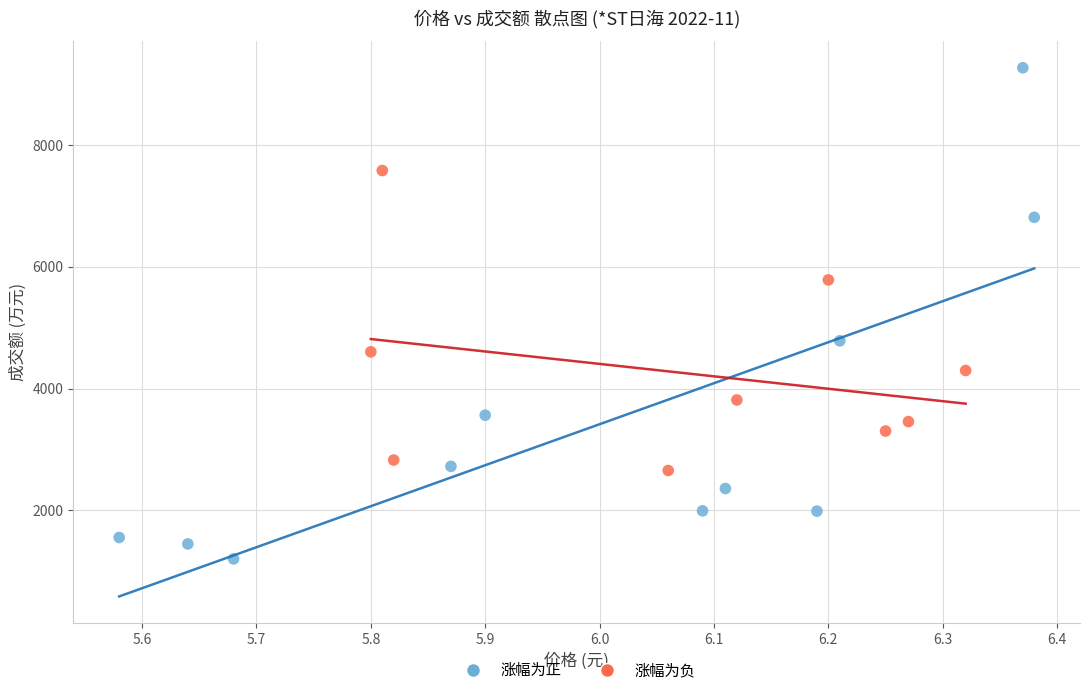

Which series has the largest Y range (max minus min)?

涨幅为正